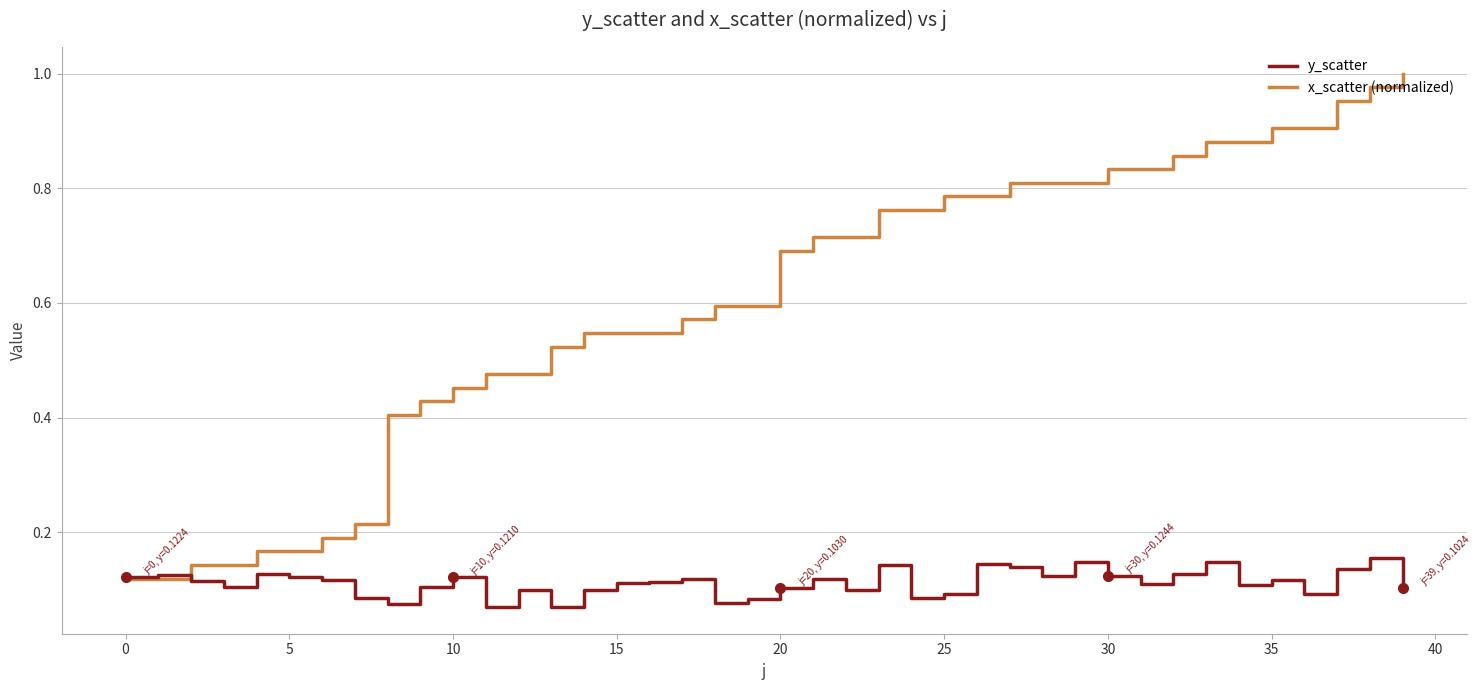

Rank the series by their maximum value, from highest to lowest.

x_scatter (normalized), y_scatter